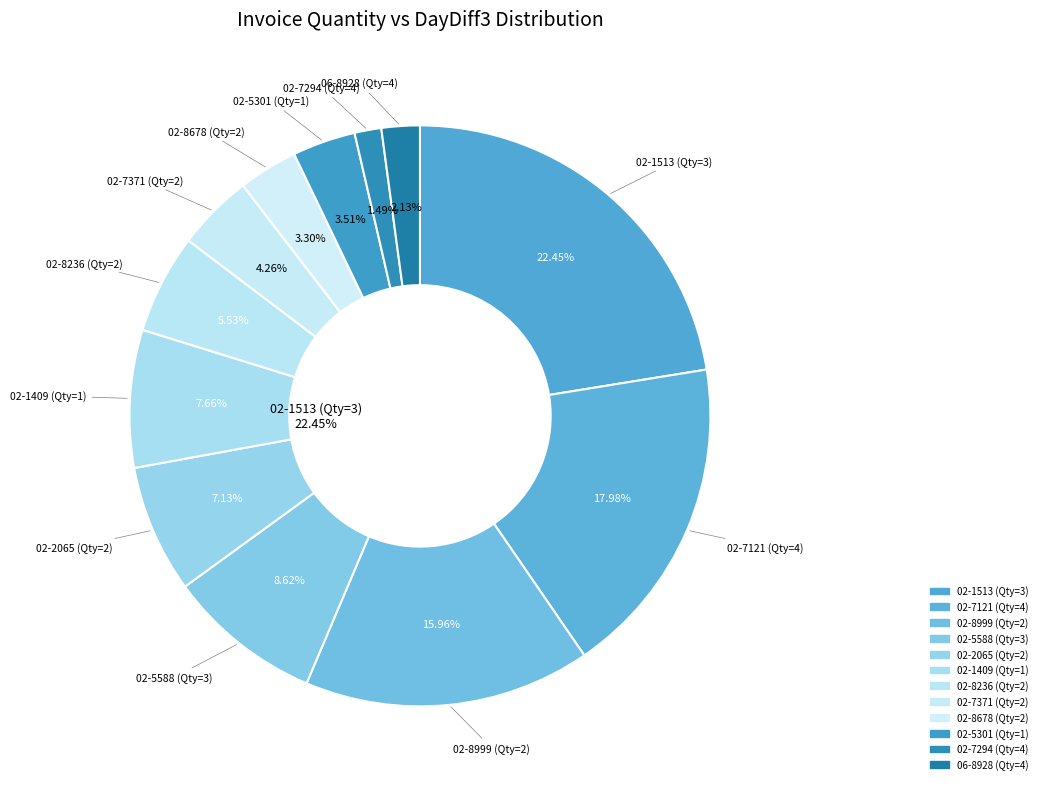

How many segments does this pie chart have?

12